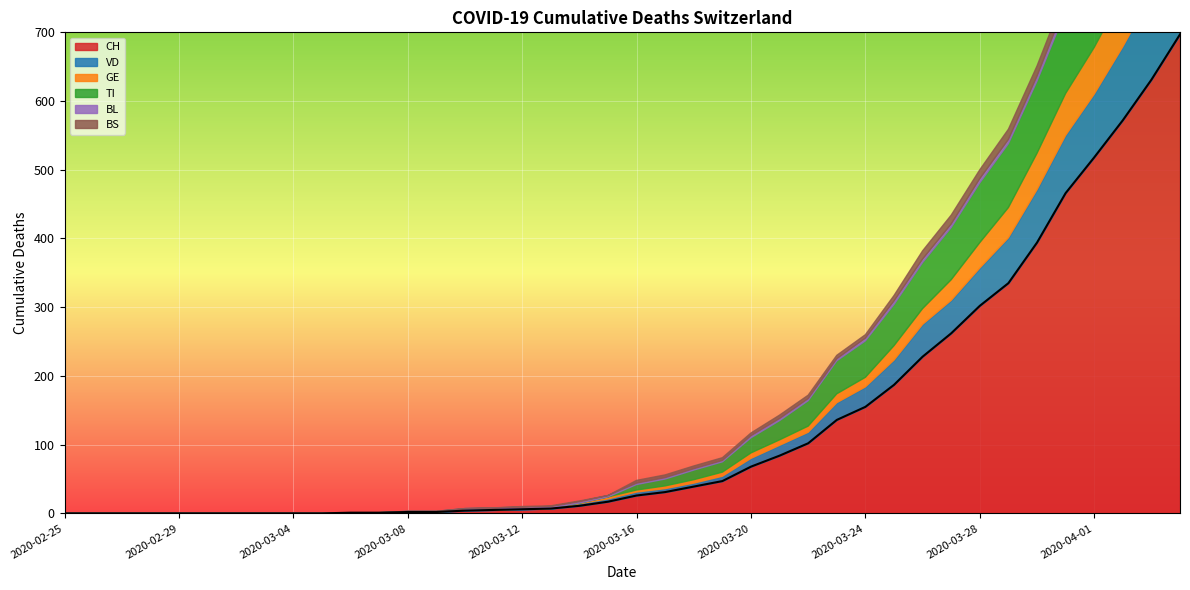

Which label corresponds to the smallest value in the chart?

2020-02-25